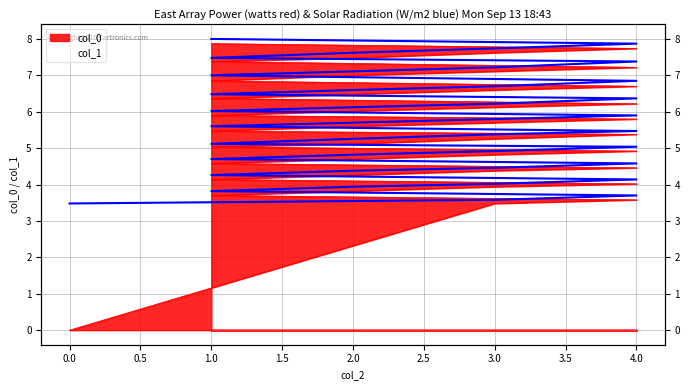

At how many categories does at least one series exceed 1?

40